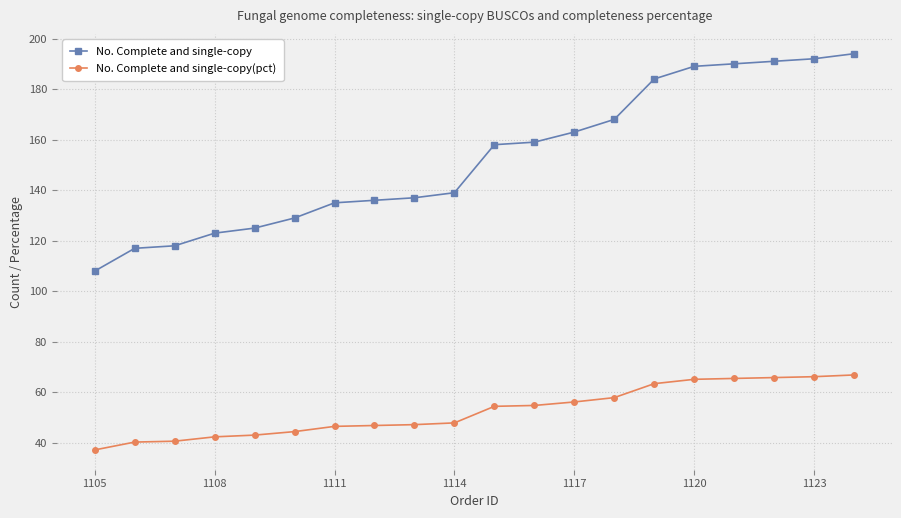

How many data points does each series have?

20